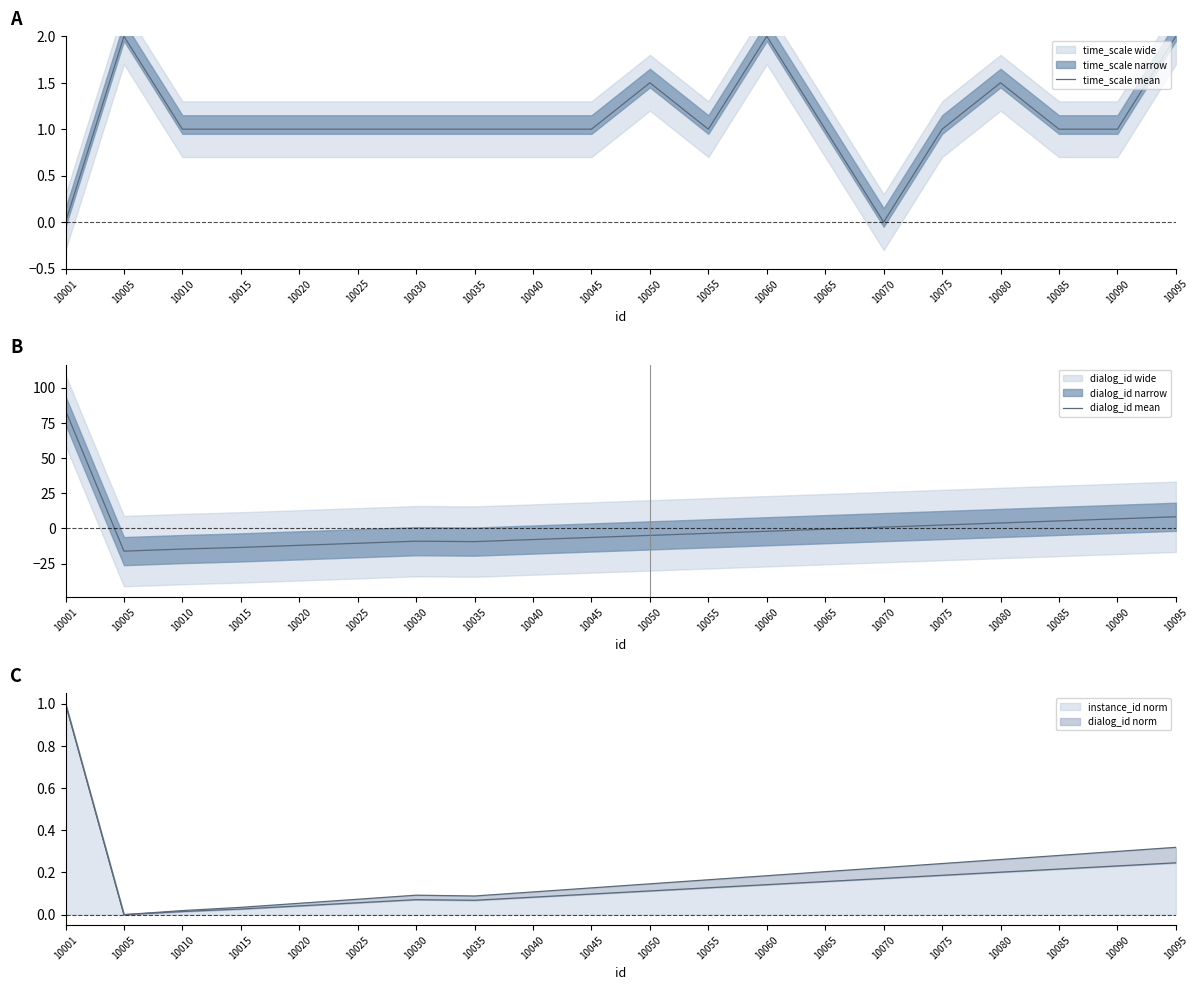

After their last crossing, which series has the higher values: time_scale mean or dialog_id mean?

dialog_id mean